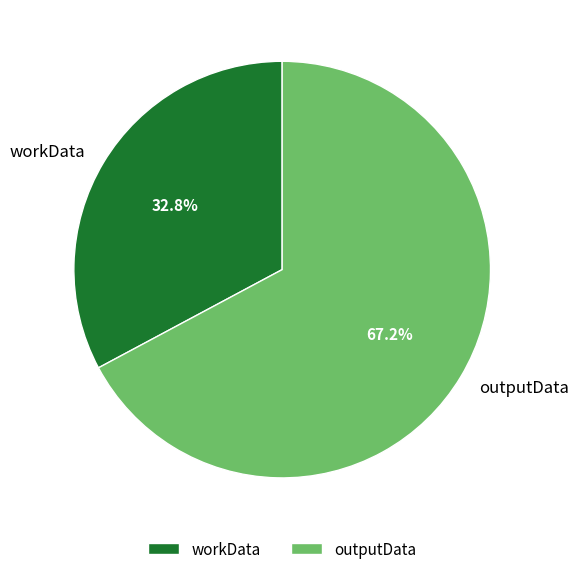

Approximately how many times larger is the value at workData compared to outputData?

0.5